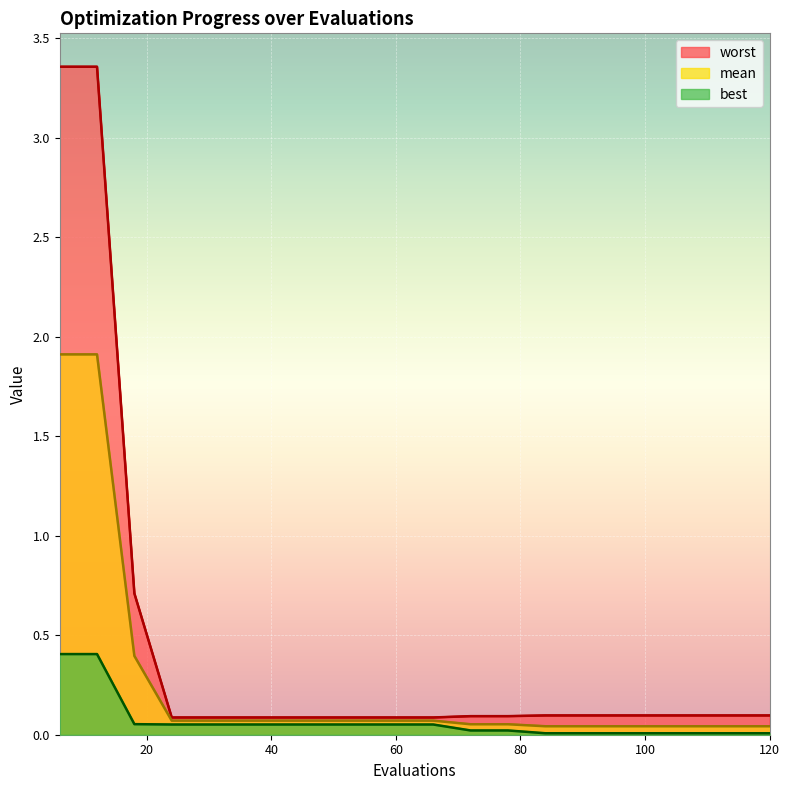

Which has a higher value, 48 or 6?

6